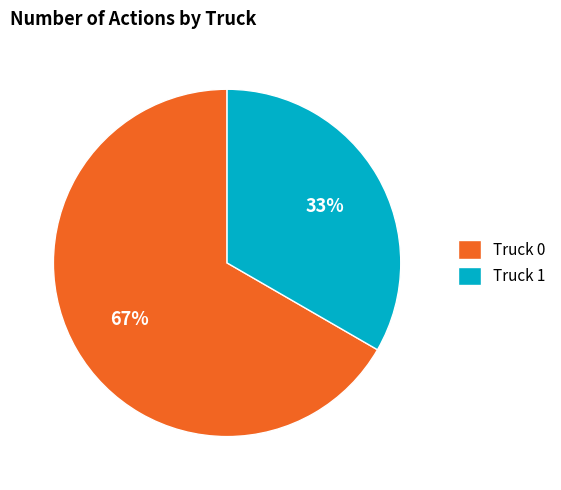

What is the largest slice in the pie chart?

Truck 0